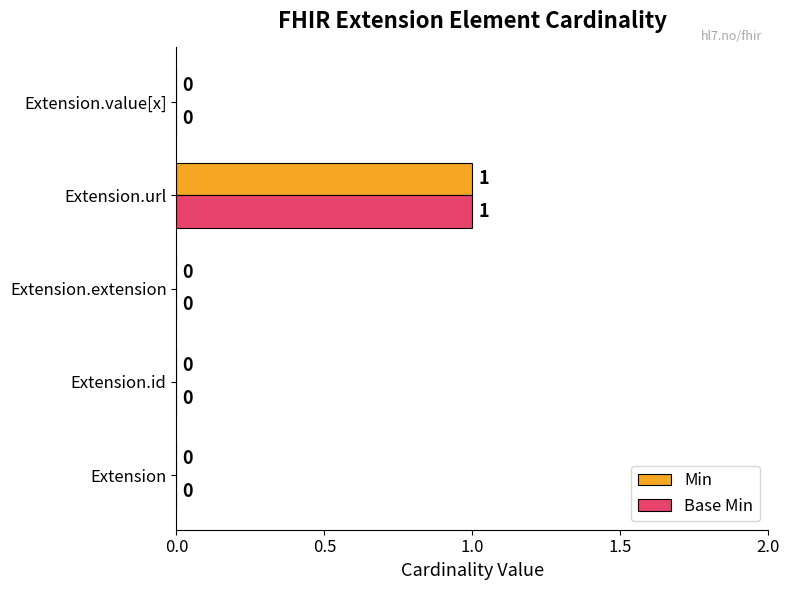

The value of Base Min at Extension.id is 0. True or false?

True